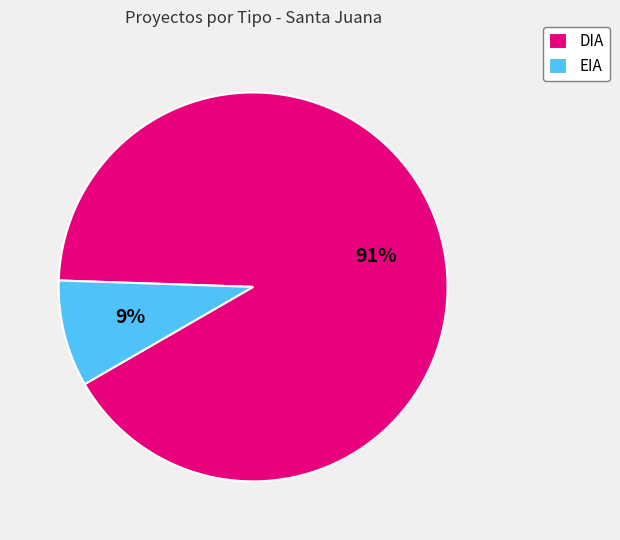

Which has a higher value, DIA or EIA?

DIA